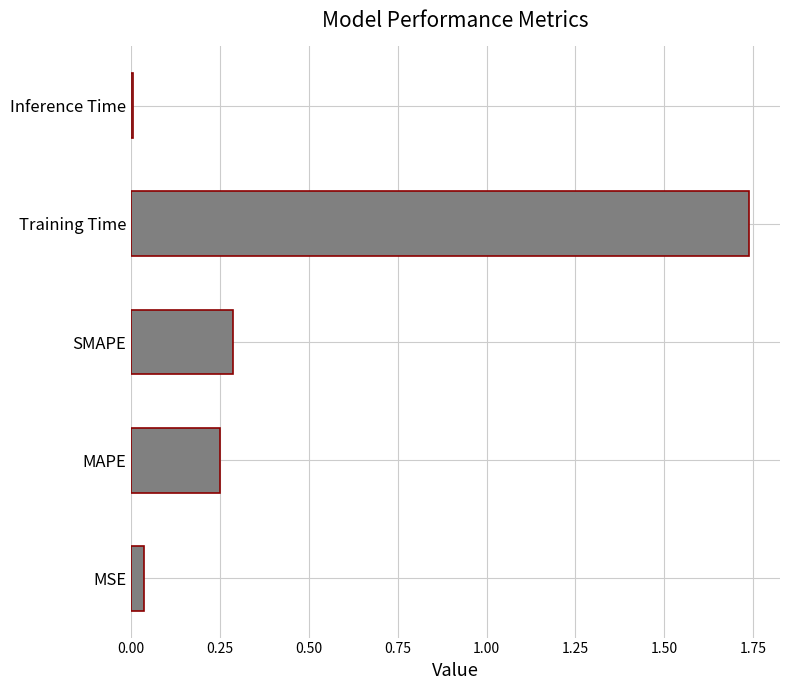

What is the sum of all values?

2.3